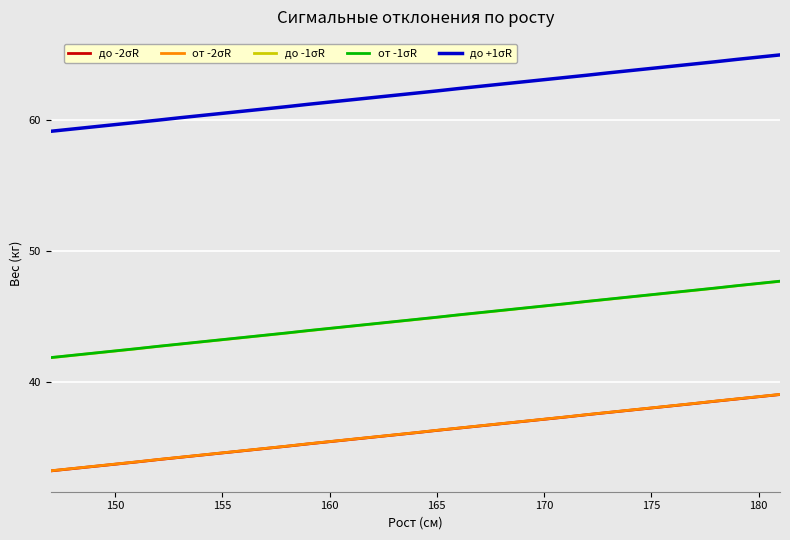

At how many categories does at least one series exceed 38?

35